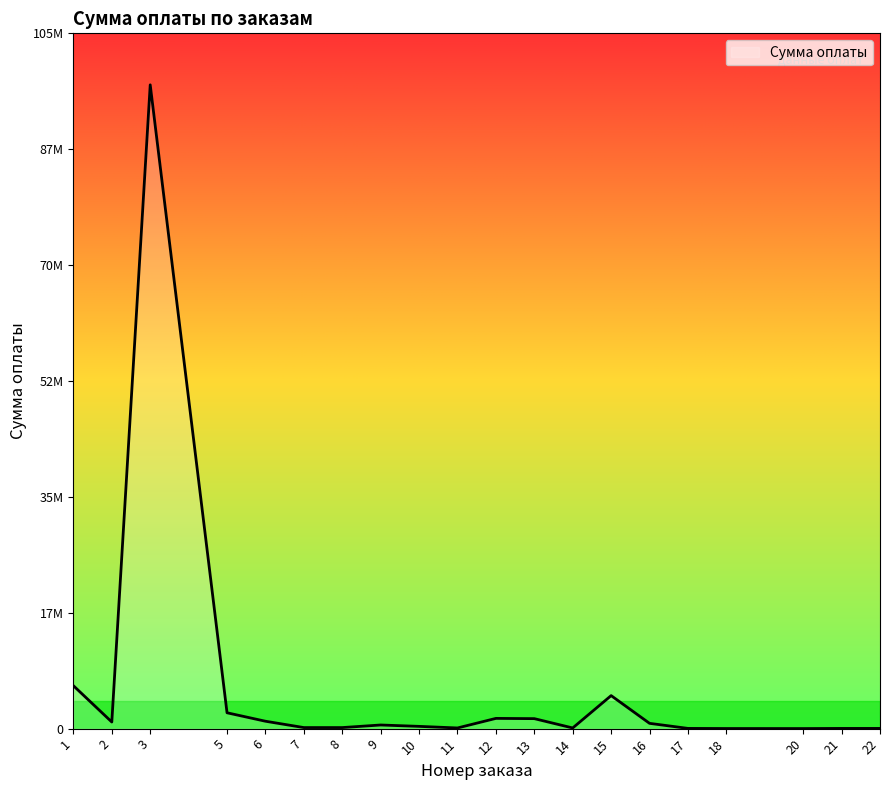

What is the sum of the values at 20 and 13?

1522500